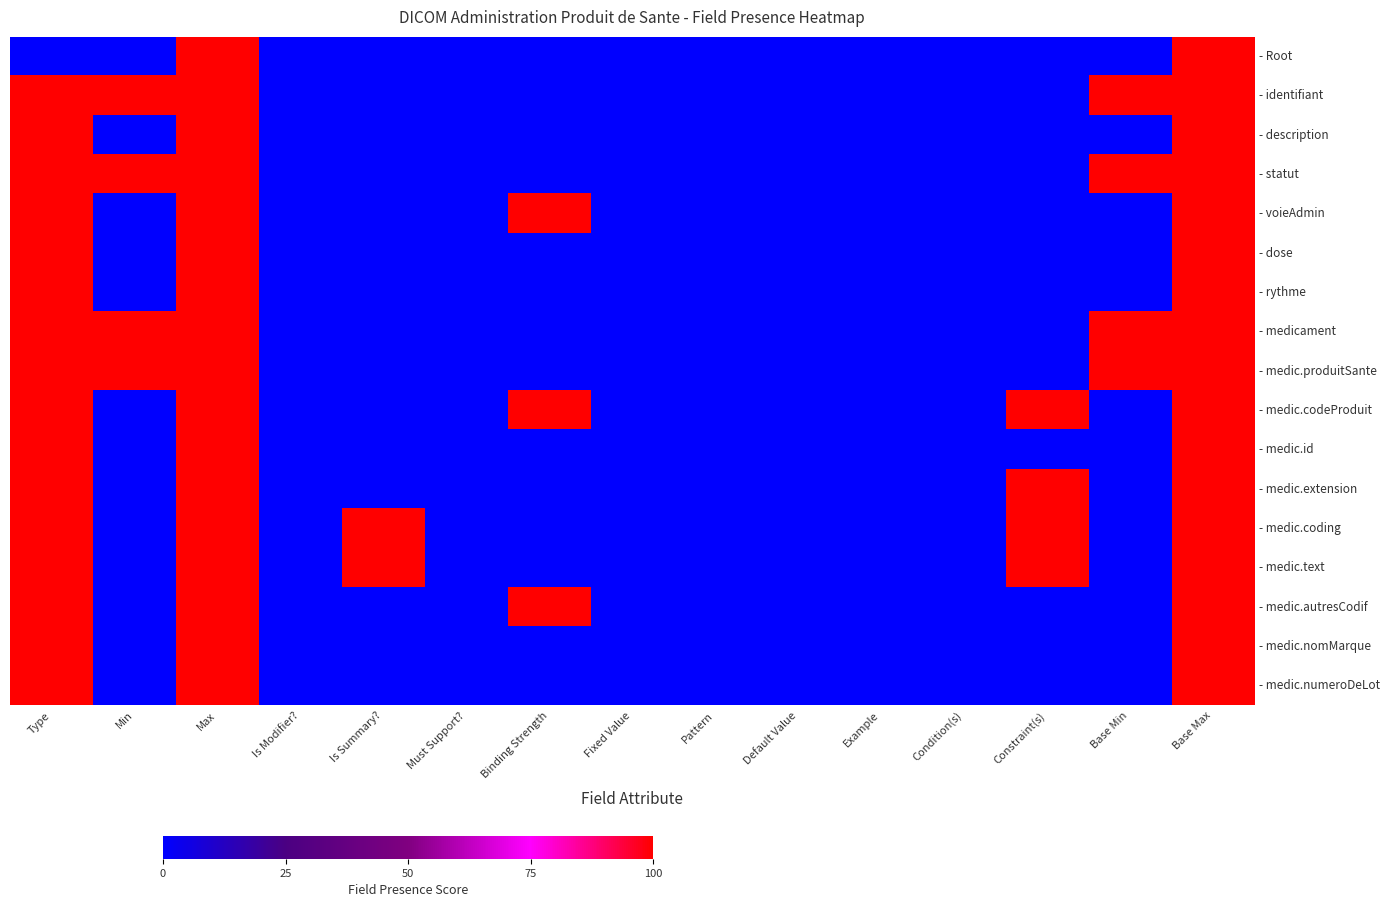

Between Default Value and Fixed Value, which is larger?

Default Value